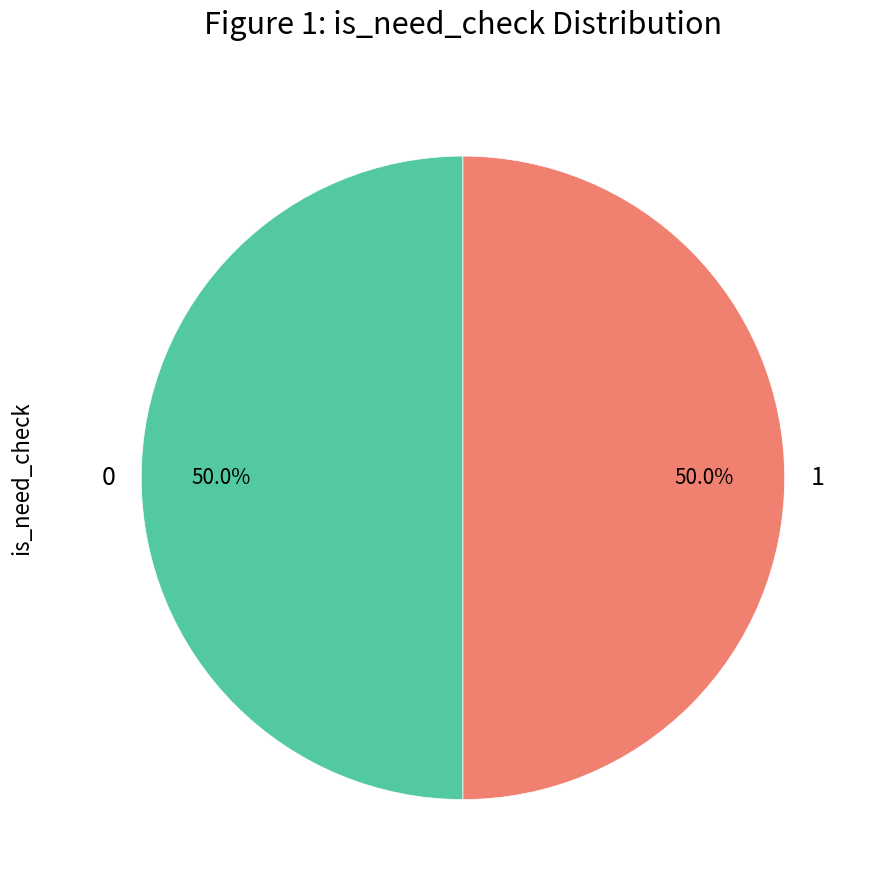

What portion of the pie excludes 1?

50.0%